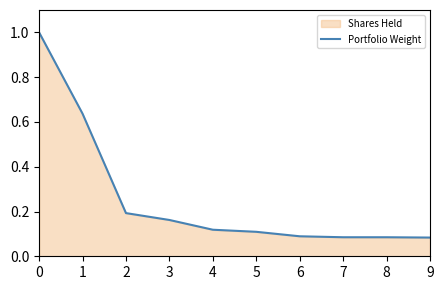

What is the value of the 7th point from the left?

0.1